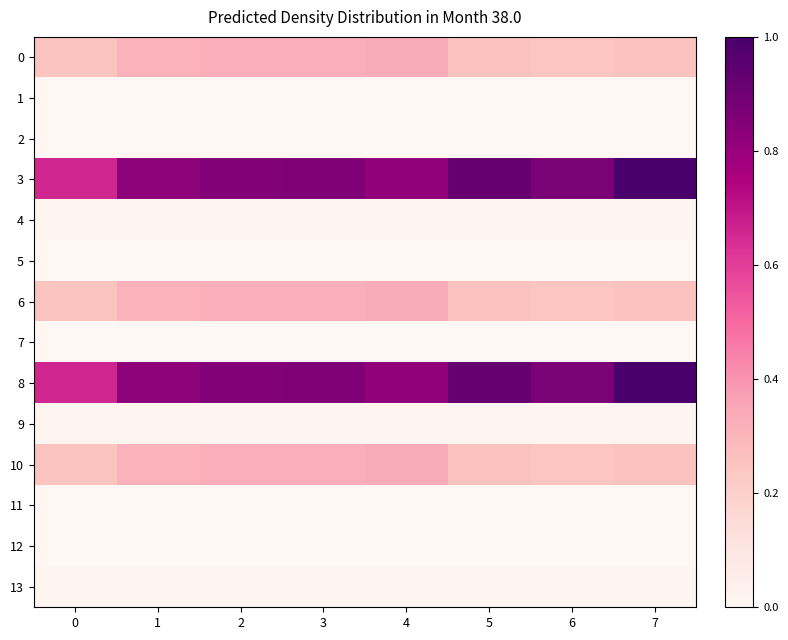

List the series in order of their peak value, lowest first.

1, 5, 11, 2, 7, 12, 4, 9, 13, 0, 6, 10, 3, 8